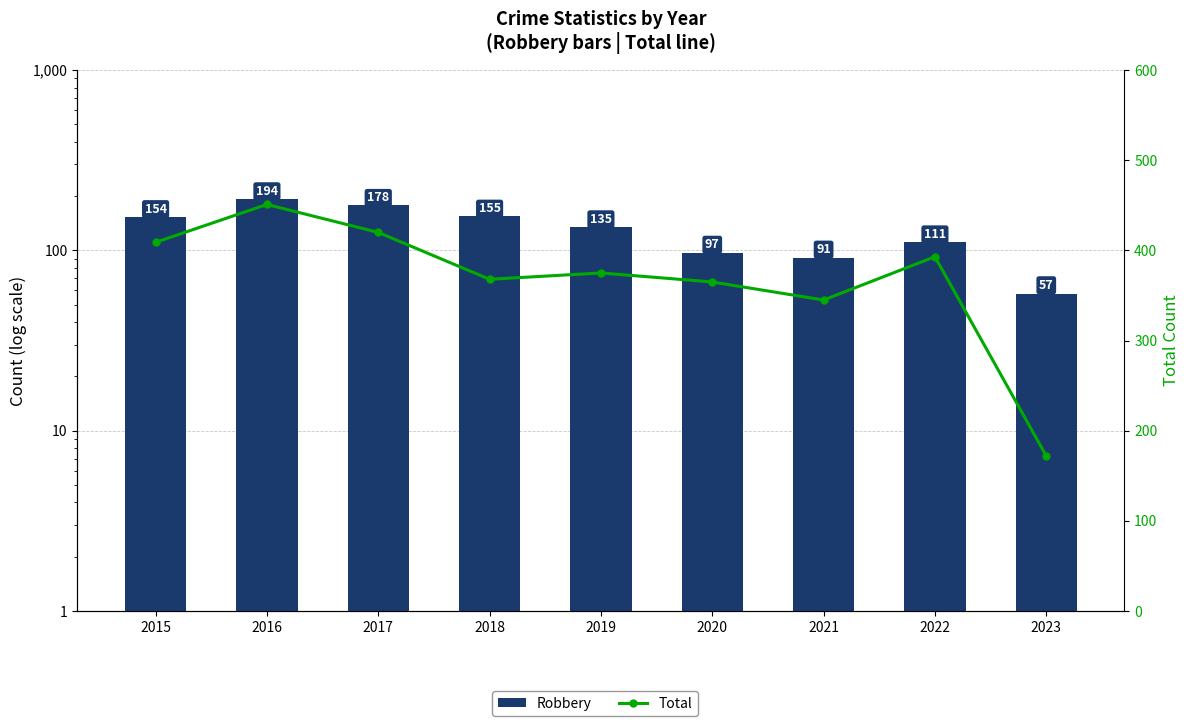

What is the difference between the highest and lowest values at 2015?

255